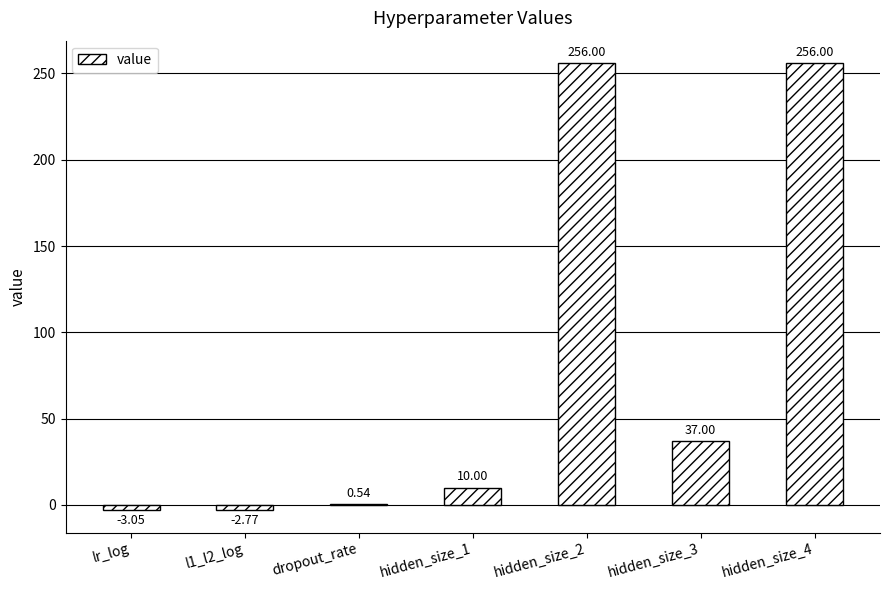

What is the ratio of the value at hidden_size_3 to the value at hidden_size_1?

3.7